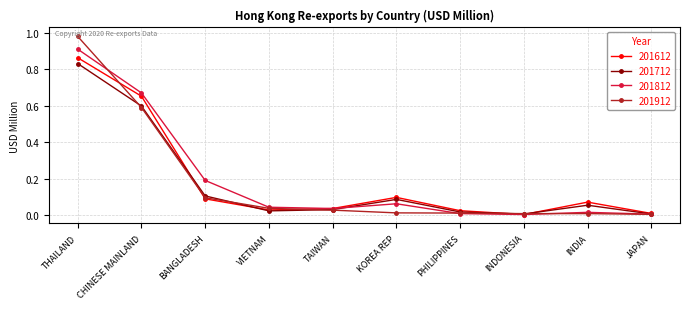

Which series has the largest range (max minus min)?

201912